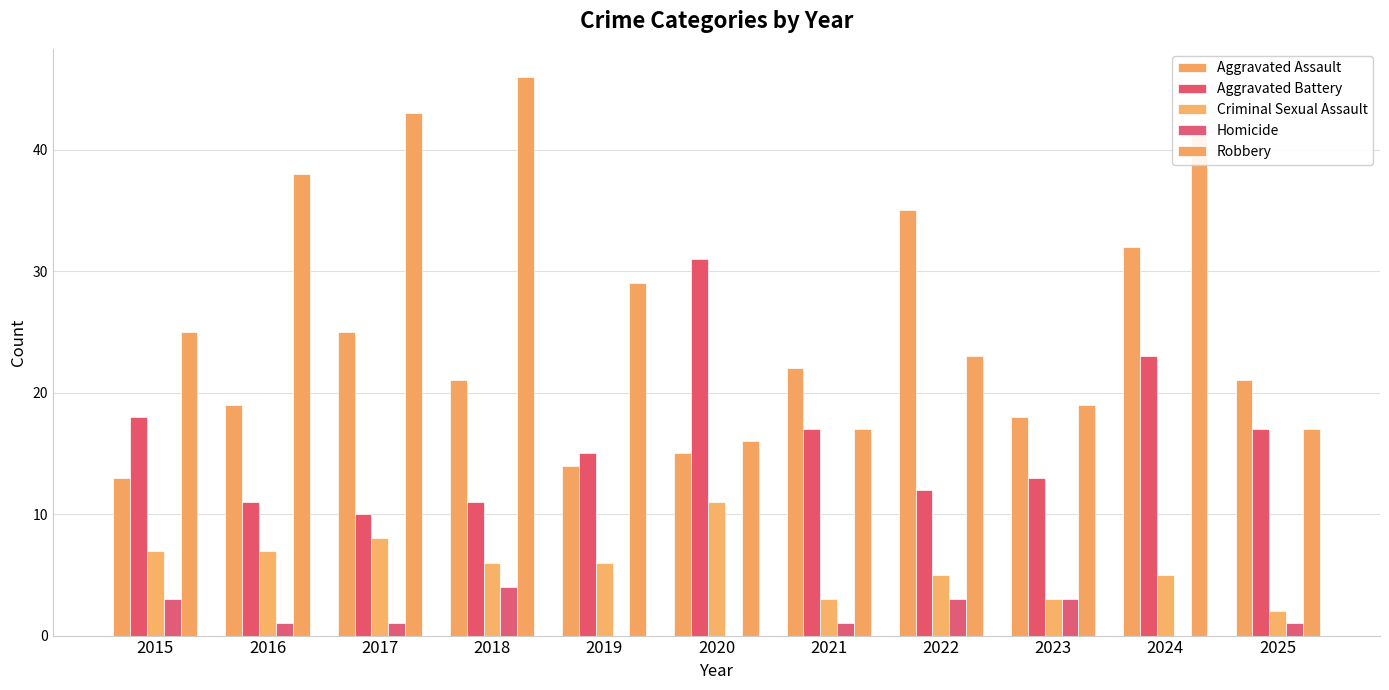

How many data points does each series have?

11